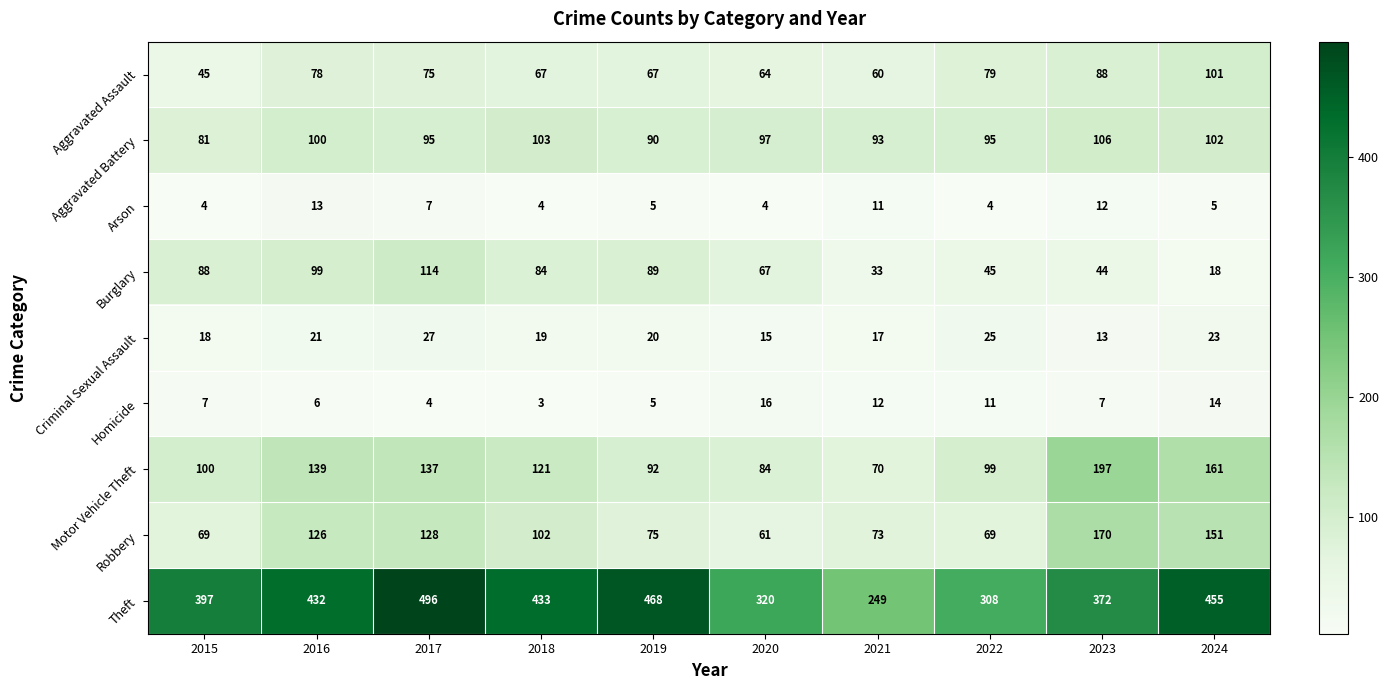

What is the difference between the second highest and minimum values in the Aggravated Assault series?

43